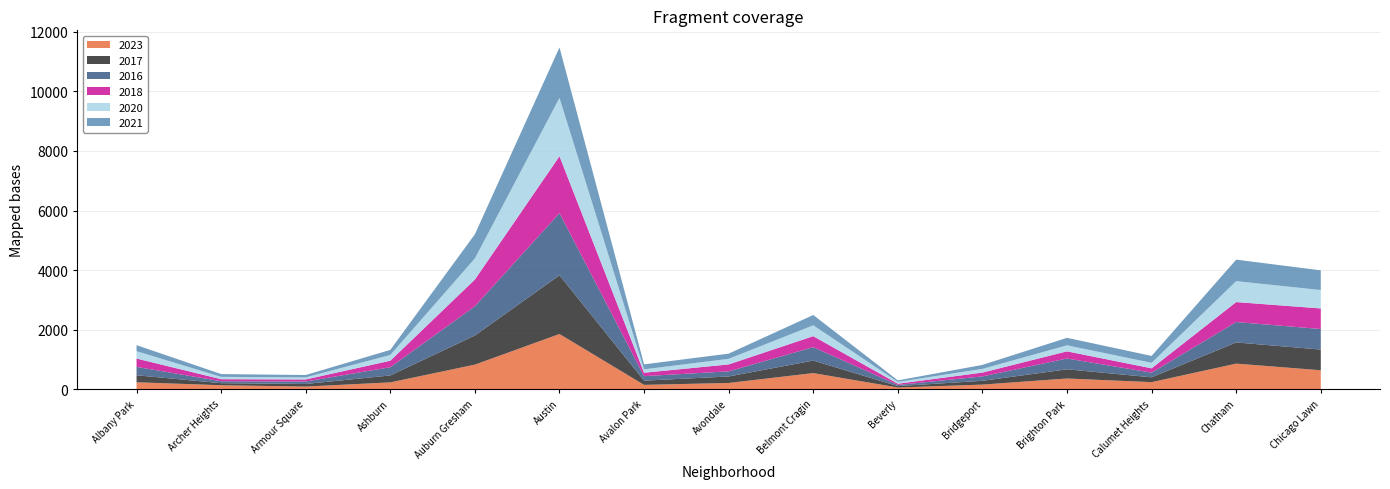

Reading right to left, list all the values displayed in this chart.

2023: 635	858	236	358	153	56	540	208	144	1853	824	228	87	132	231
2017: 695	711	162	309	128	46	420	218	142	1972	978	233	87	69	235
2016: 690	686	157	363	147	40	451	172	151	2086	983	276	83	65	282
2018: 691	670	145	240	129	41	369	233	115	1912	898	218	69	69	281
2020: 618	703	185	203	124	62	365	188	113	1959	708	193	70	78	246
2021: 661	722	231	251	134	49	346	174	168	1695	811	171	79	94	203